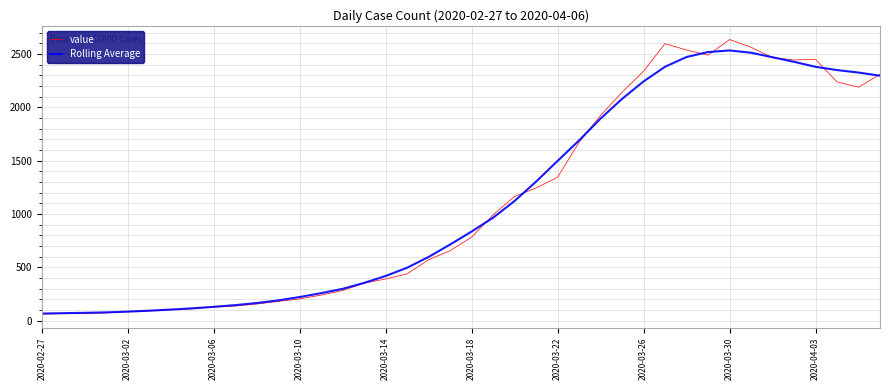

What is the lowest value of the Rolling Average series?

65.8